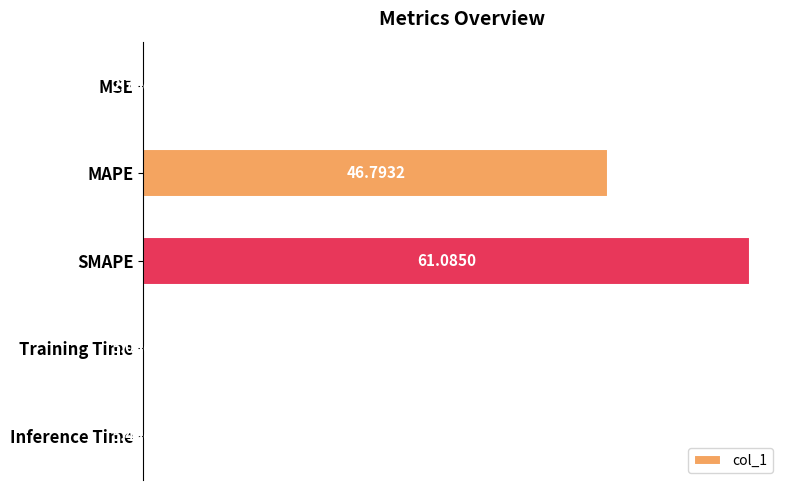

Where is the data nearest to the value 30?

MAPE